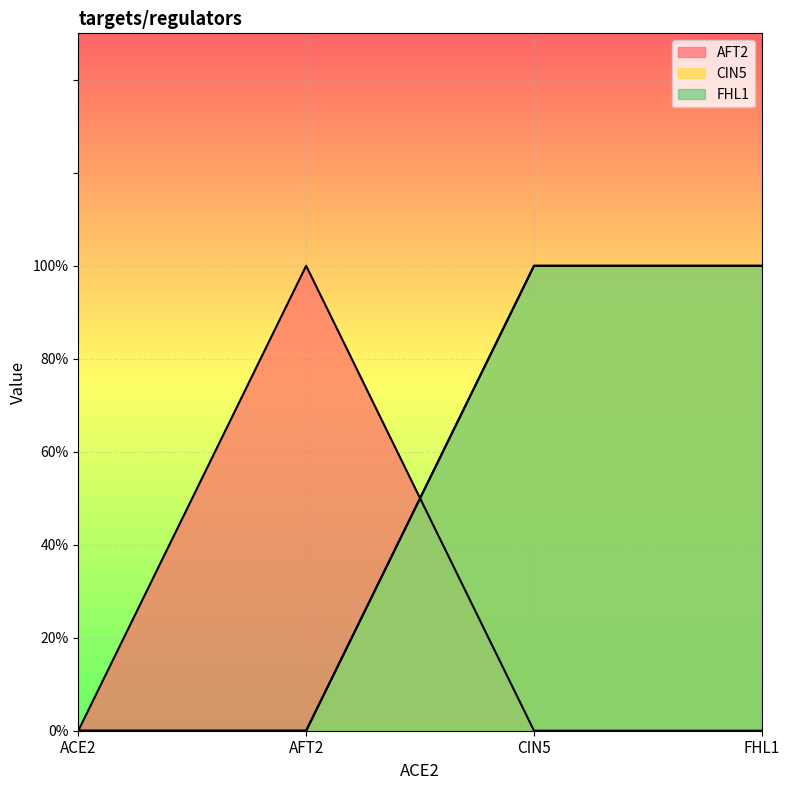

Reading left to right, list all the values displayed in this chart.

AFT2: 0	1	0	0
CIN5: 0	0	1	1
FHL1: 0	0	1	1